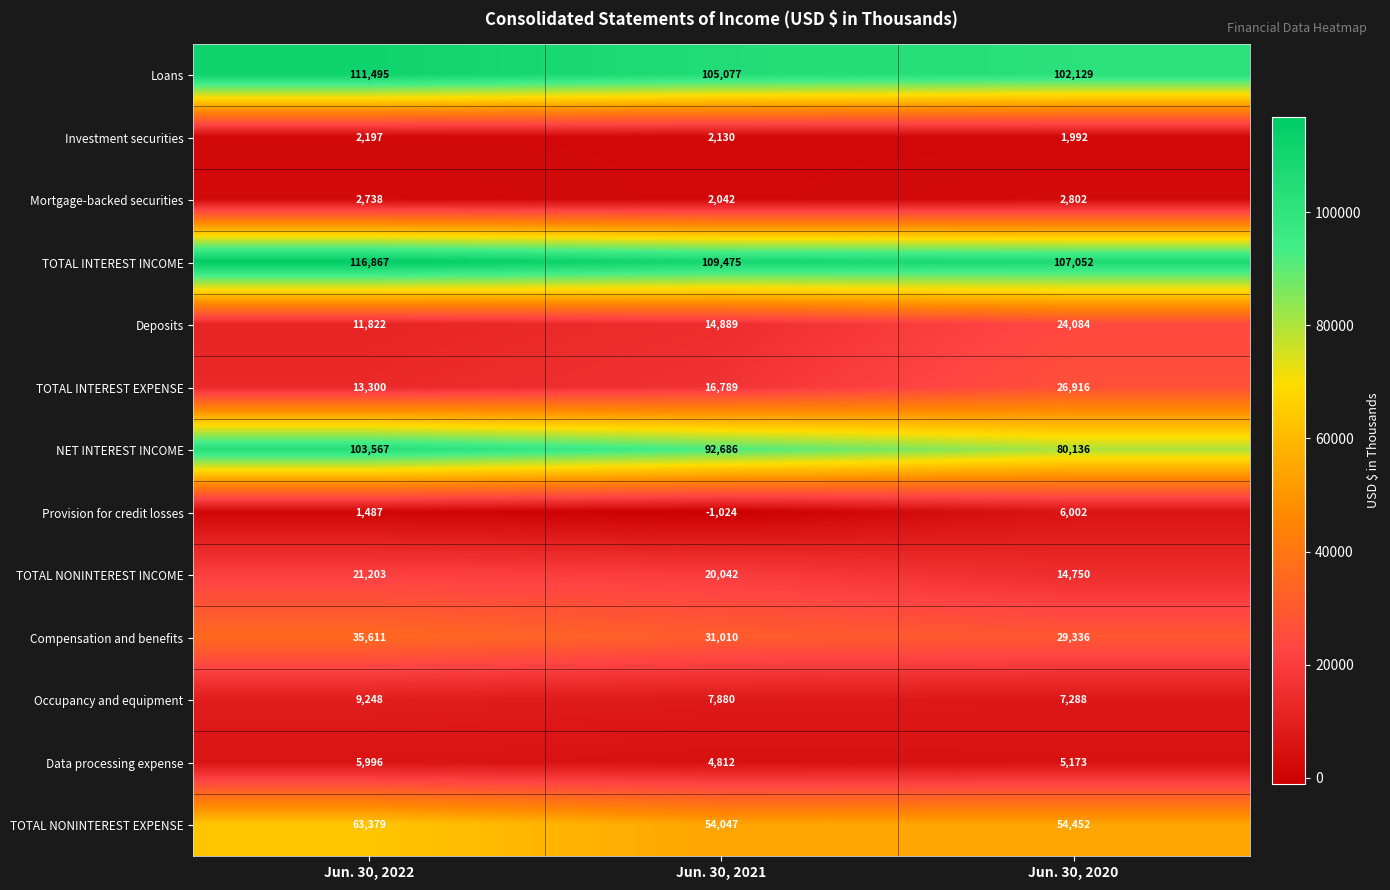

Which category has the lowest value across all series?

Jun. 30, 2021